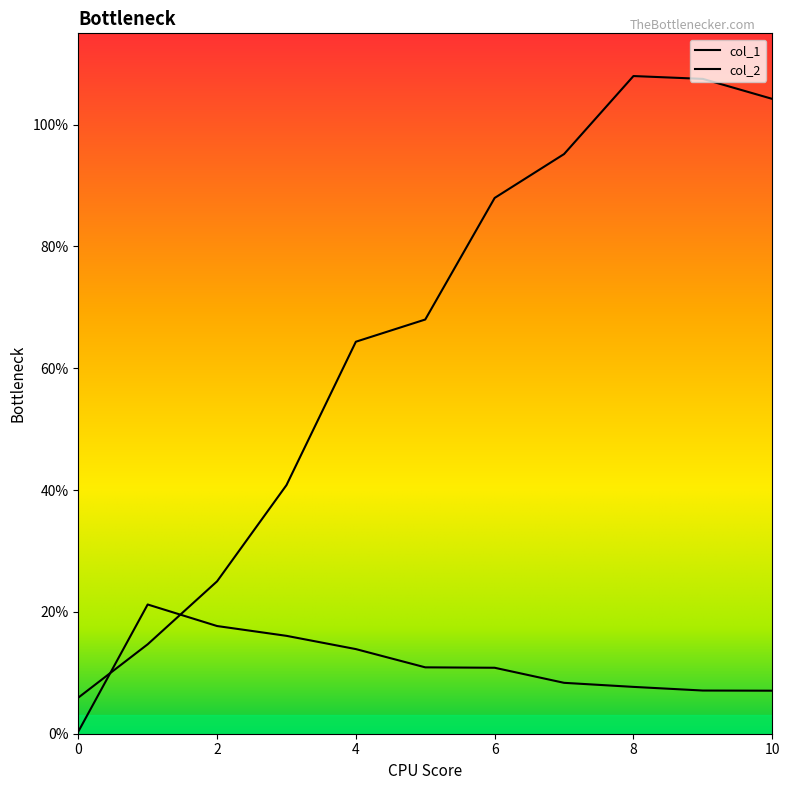

Reading left to right, extract all data points from this chart.

col_1: 0=0.1	1=0.1	2=0.3	3=0.4	4=0.6	5=0.7	6=0.9	7=1.0	8=1.1	9=1.1	10=1.0
col_2: 0=0.0	1=0.2	2=0.2	3=0.2	4=0.1	5=0.1	6=0.1	7=0.1	8=0.1	9=0.1	10=0.1